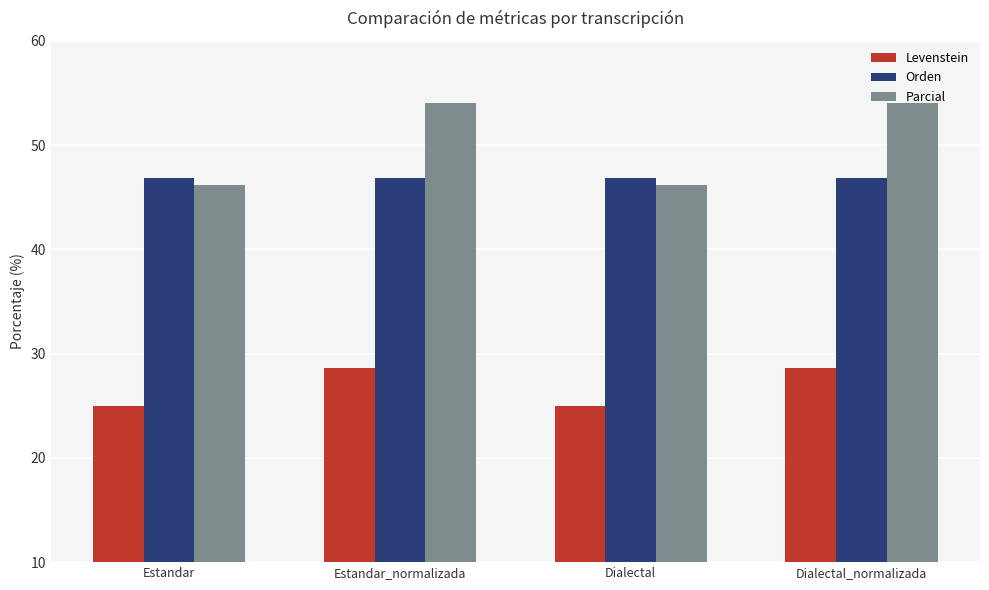

What is the maximum value shown in the chart?

54.1